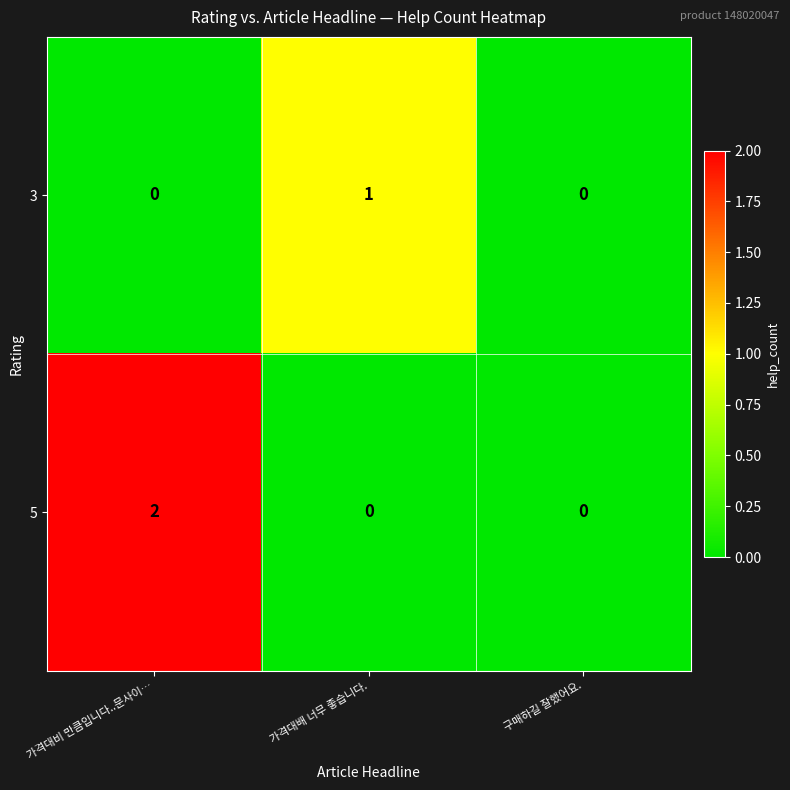

Which series has the largest range (max minus min)?

5